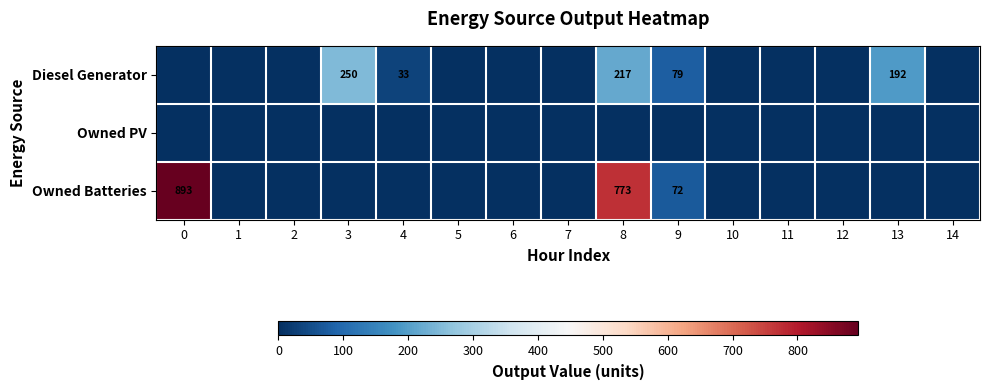

Between 8 and 12, which series saw the biggest shift?

Owned Batteries